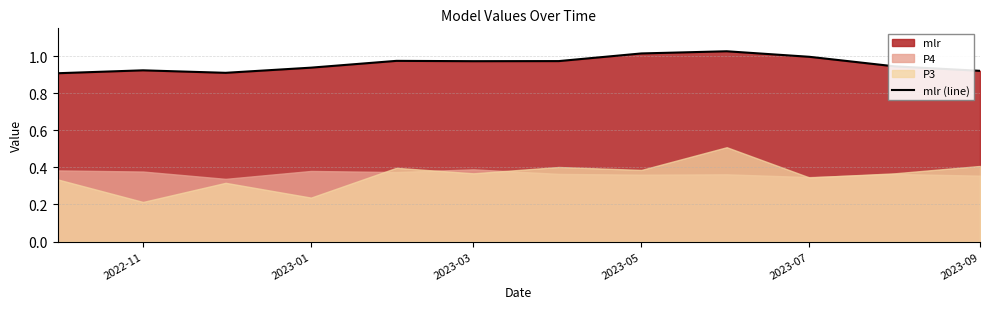

Is it true that the value at 2022-11 is 0.9?

True